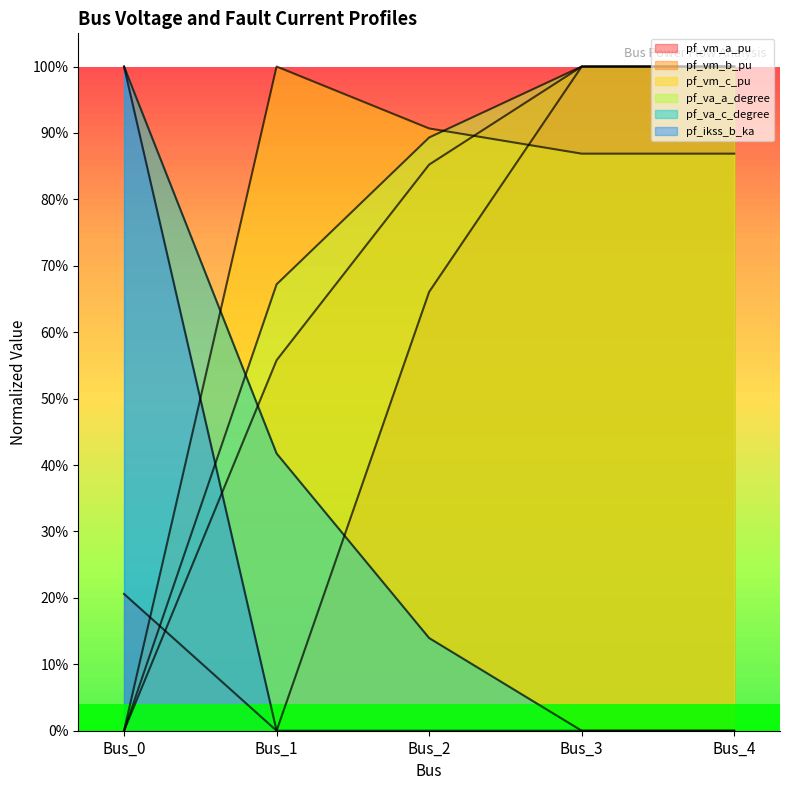

Which category has the lowest value in the pf_vm_b_pu series?

Bus_0